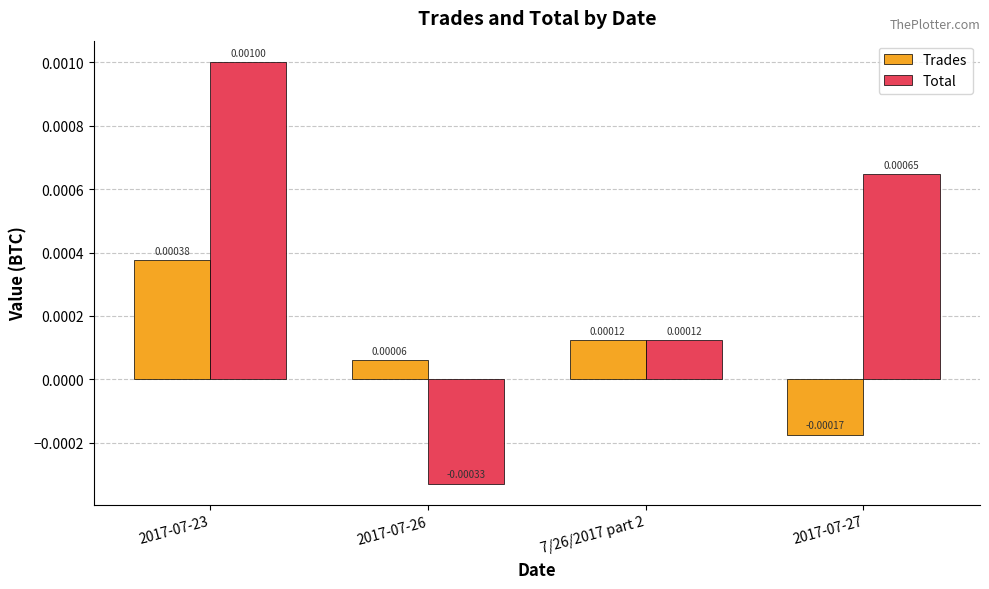

Between 2017-07-26 and 7/26/2017 part 2, which series saw the biggest shift?

Total